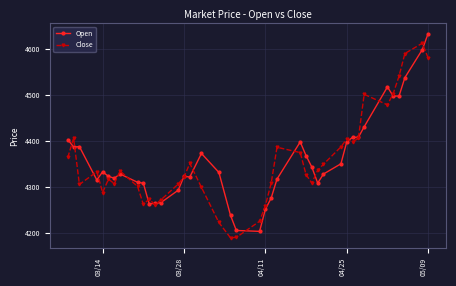

True or false: Open has more than 1 interior local peaks.

True